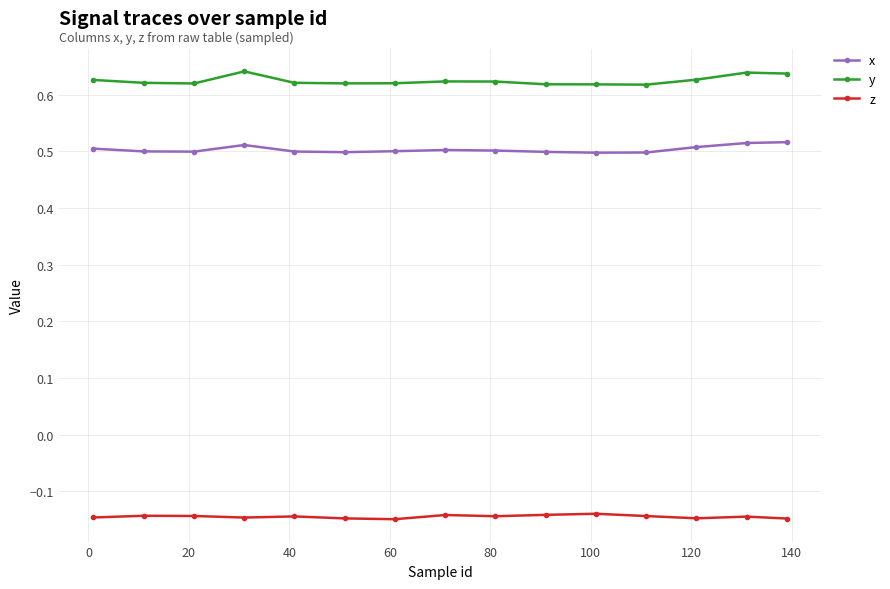

How many y values are between 0 and 1?

15